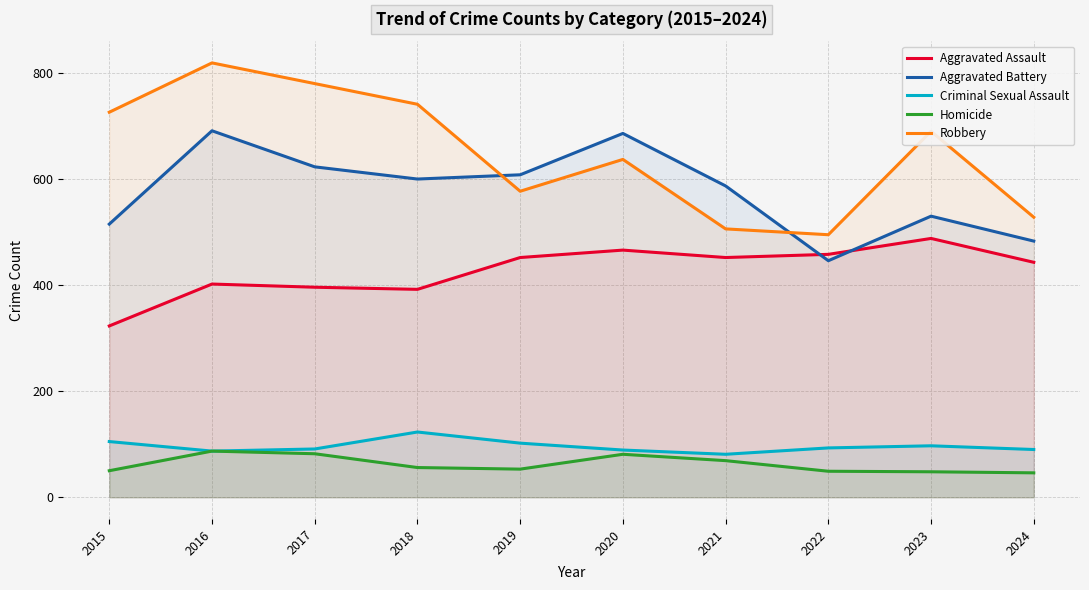

True or false: Criminal Sexual Assault and Aggravated Battery intersect in this chart.

False